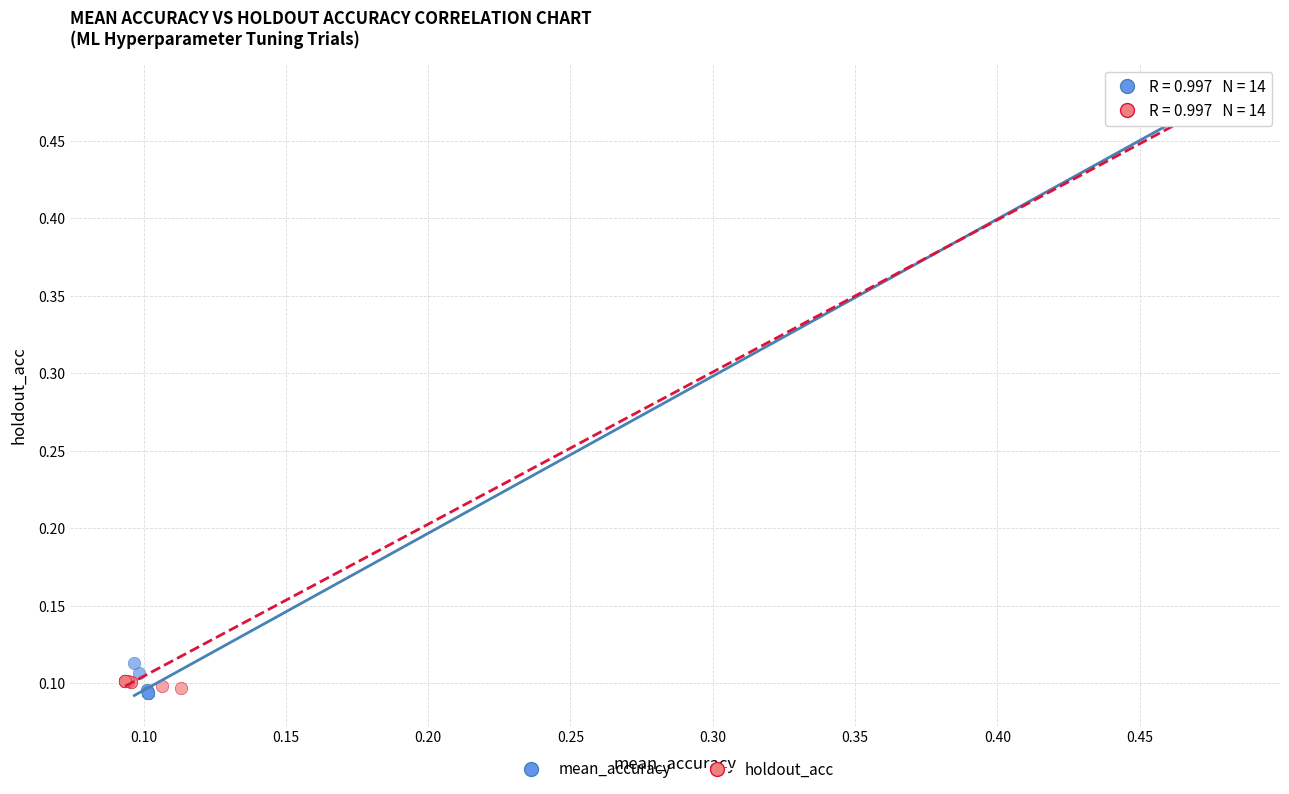

Which series has the largest Y range (max minus min)?

mean_accuracy